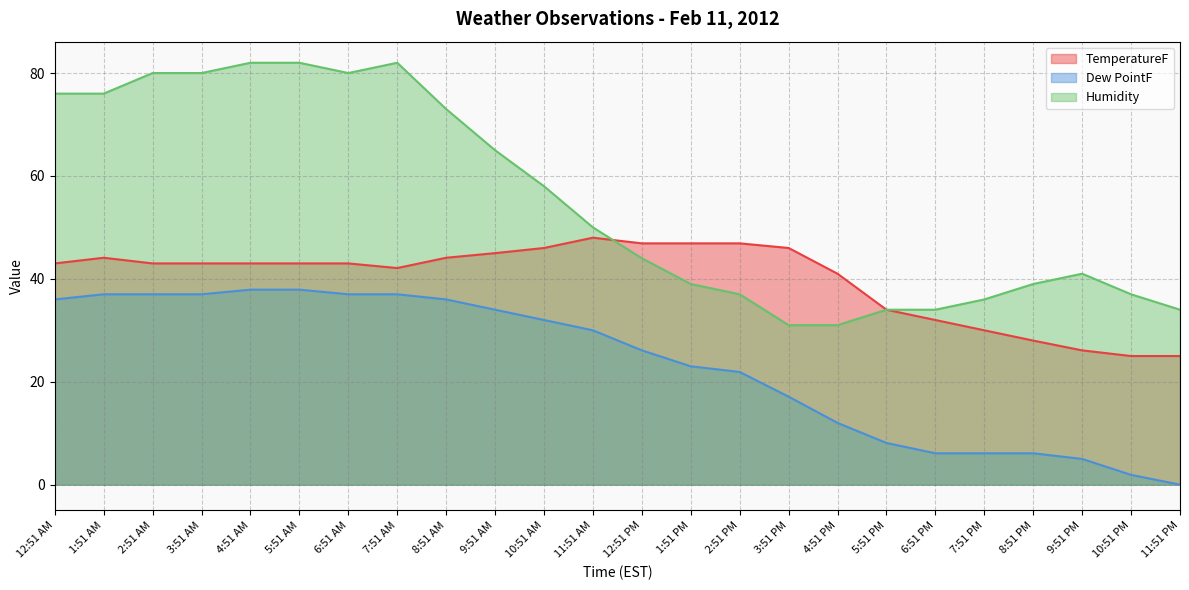

True or false: Dew PointF and TemperatureF intersect in this chart.

False